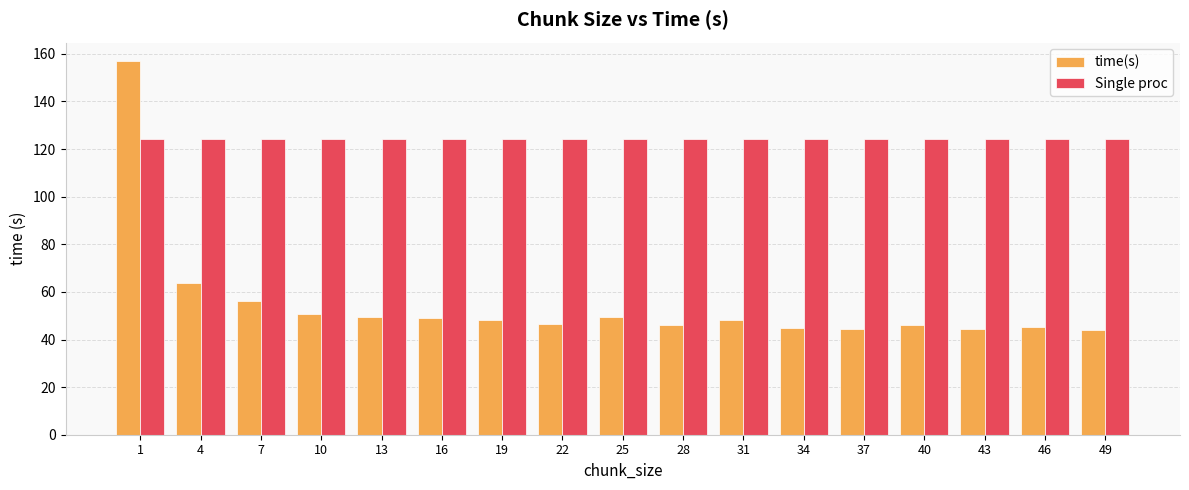

The value of Single proc at 10 is 124.3. True or false?

True